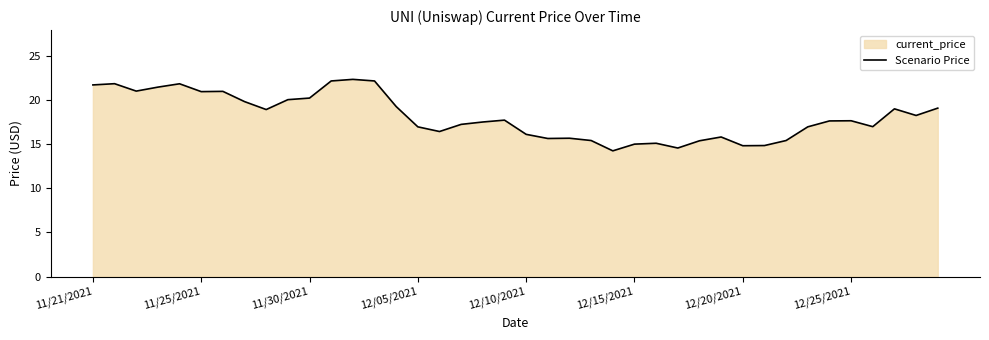

Between 22 and 19, which is larger?

19